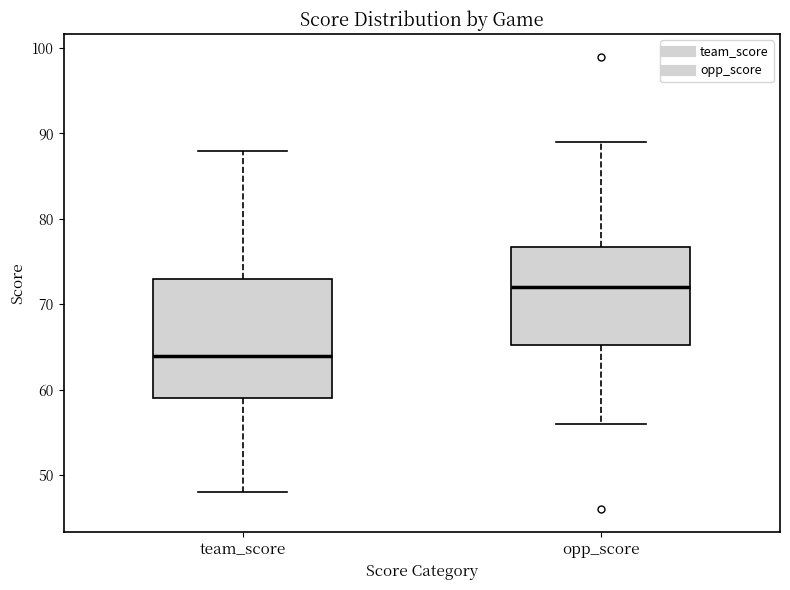

Reading left to right, transcribe this box plot: for each box, give where its median line is, the range the box spans, and where its two whiskers end, as read against the y-axis. The values are not printed on the chart, so give them approximately, as read against the axis.

team_score: median 64, box 59 to 73, whiskers 48 to 88
opp_score: median 72, box 65 to 77, whiskers 56 to 89